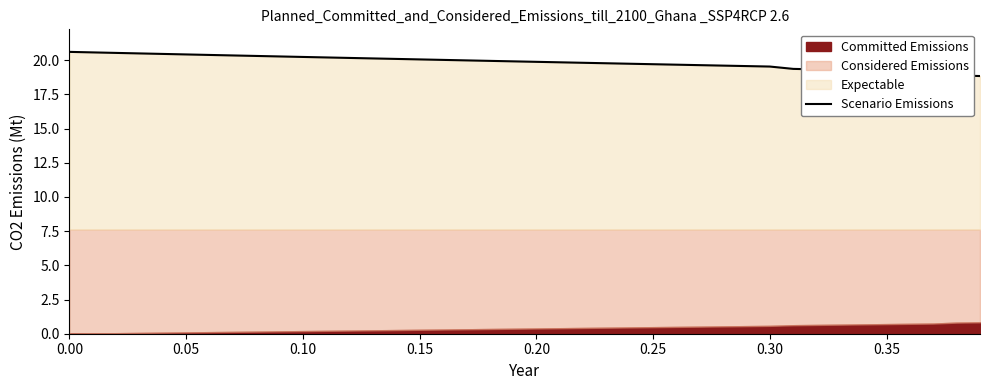

True or false: there are more than 0 points higher than both neighbors.

False